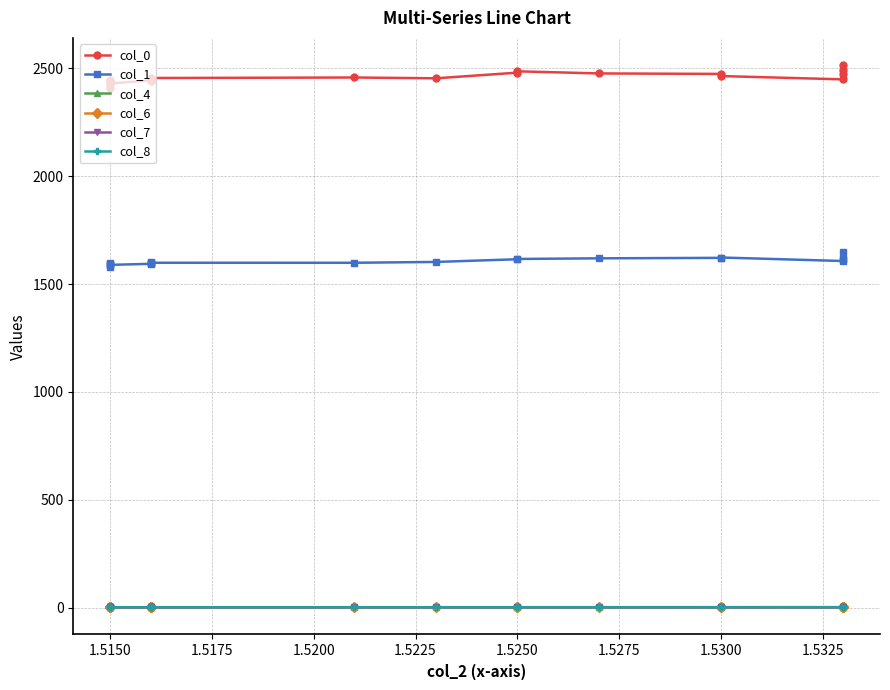

Which series has the largest range (max minus min)?

col_0